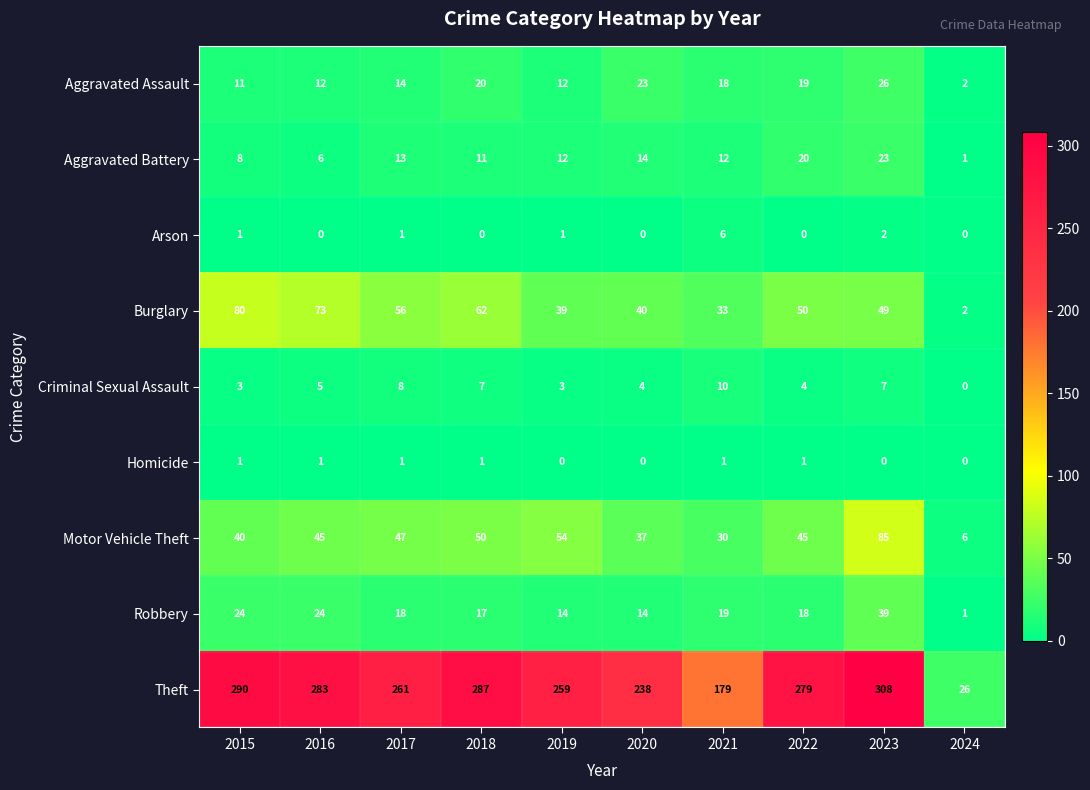

Which series has the largest range (max minus min)?

Theft